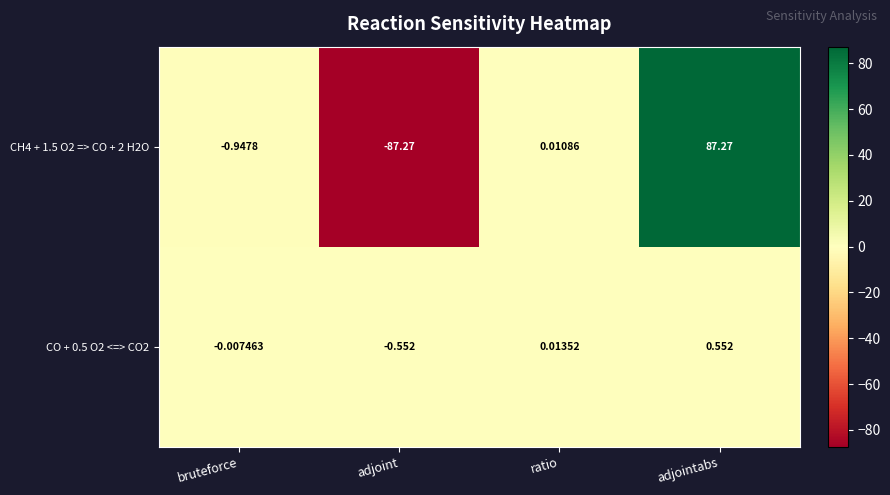

At which category does the chart reach its peak across all series?

adjointabs